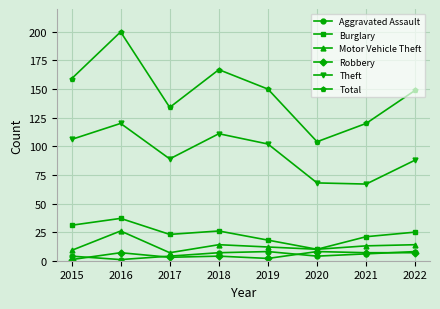

What are all the series names shown in the legend?

Aggravated Assault, Burglary, Motor Vehicle Theft, Robbery, Theft, Total